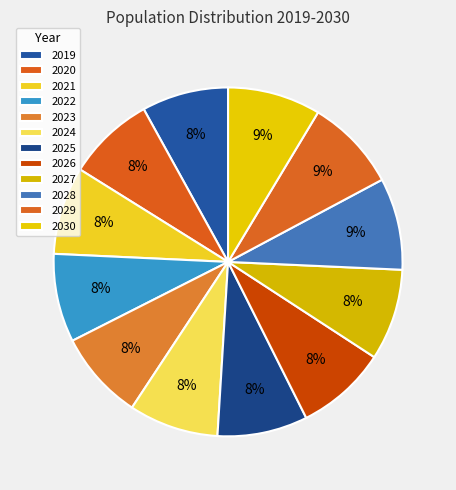

How many slices are in this pie chart?

12